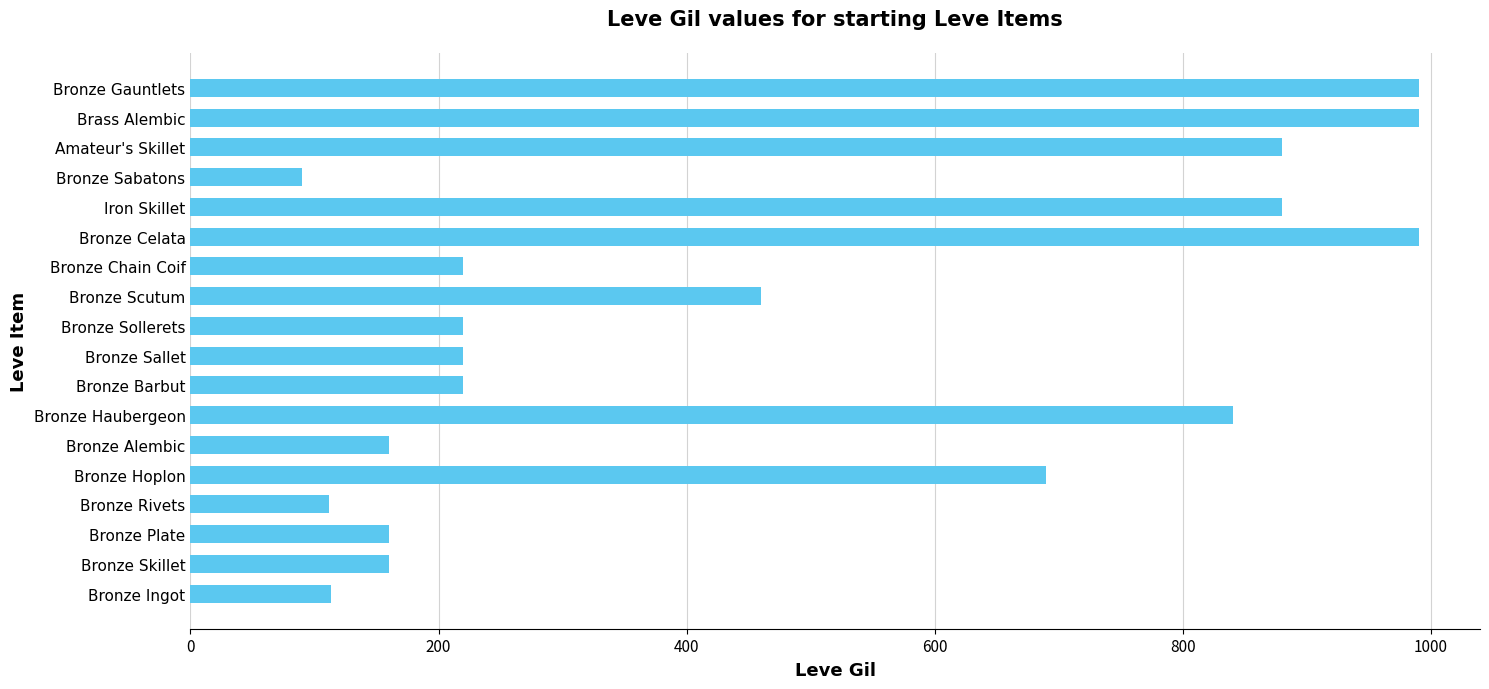

Which label corresponds to the smallest value in the chart?

Bronze Sabatons